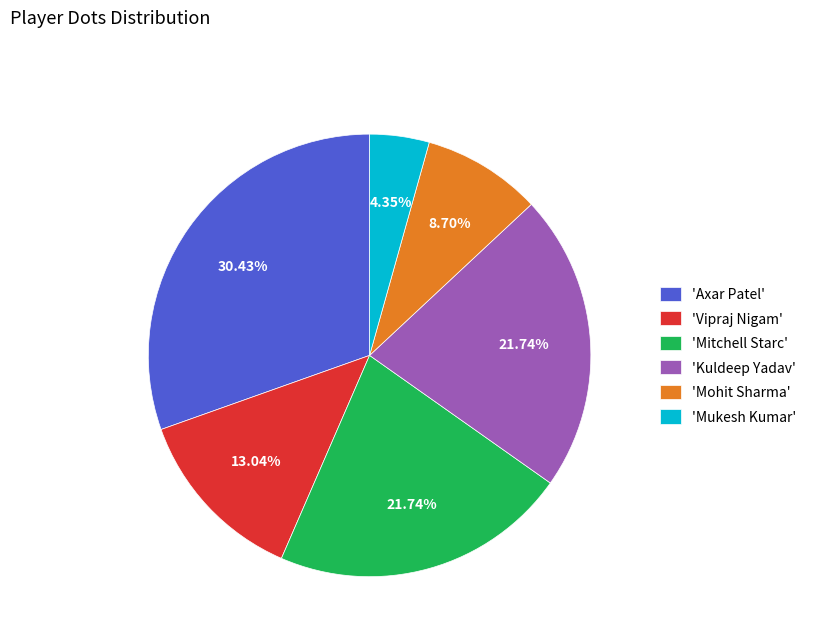

Which category has the smallest portion of the pie?

'Mukesh Kumar'